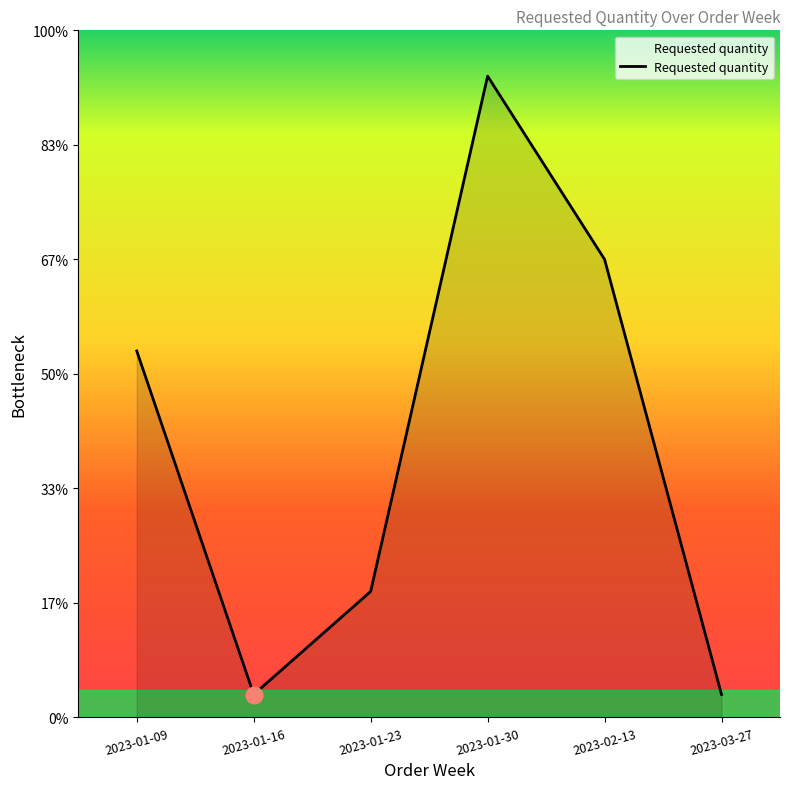

Where is the first local minimum?

2023-01-16